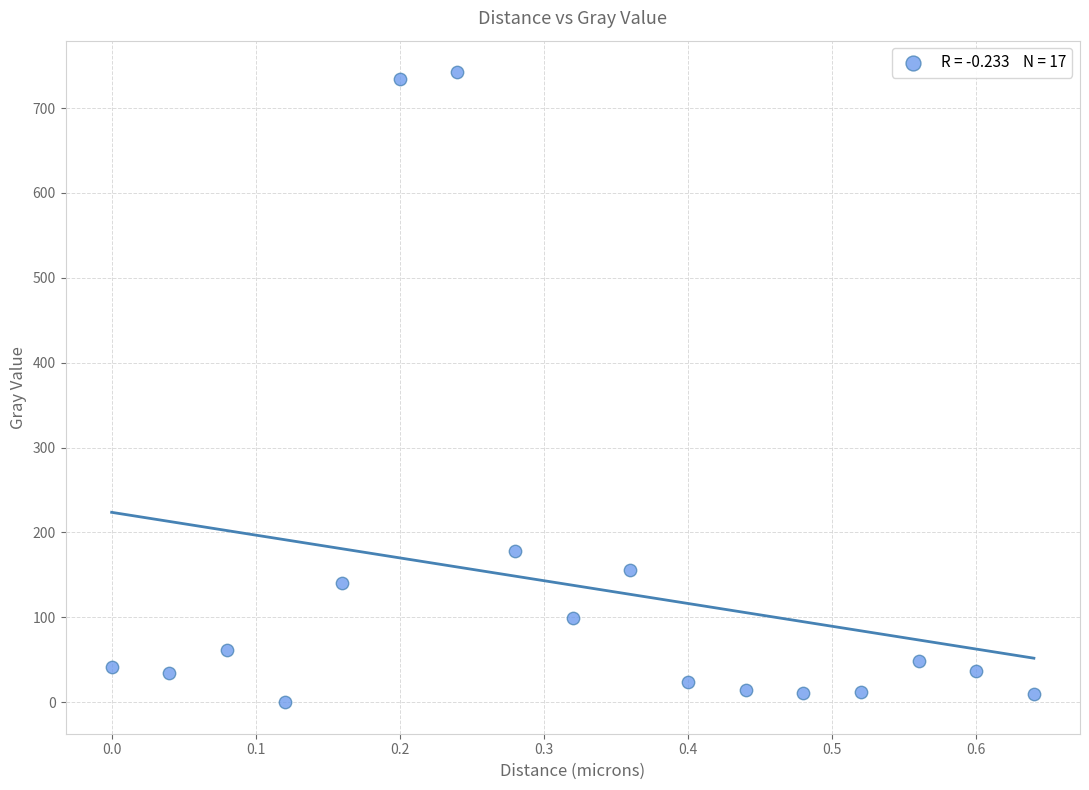

What is the range of X values (max minus min)?

0.6